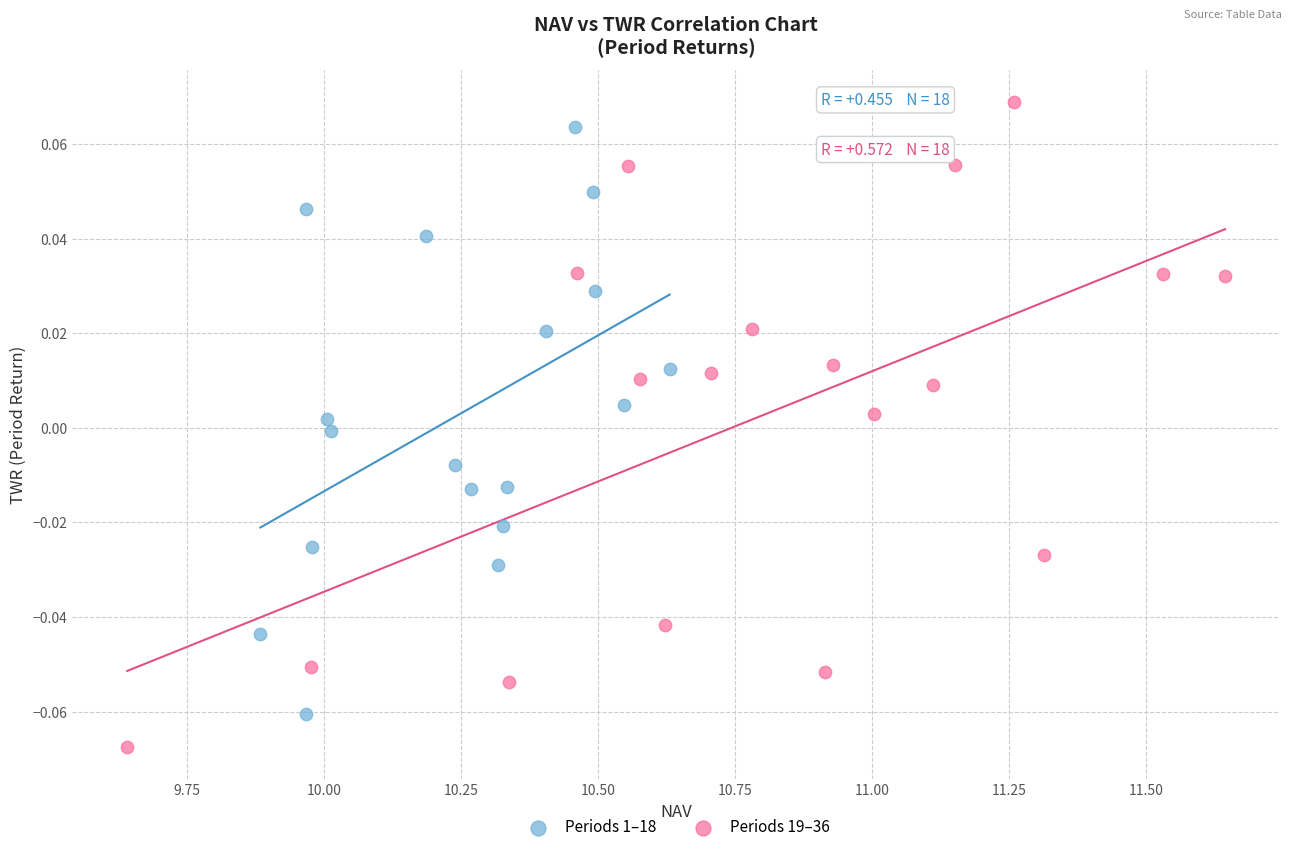

Which series contains the lowest Y value?

Periods 19–36